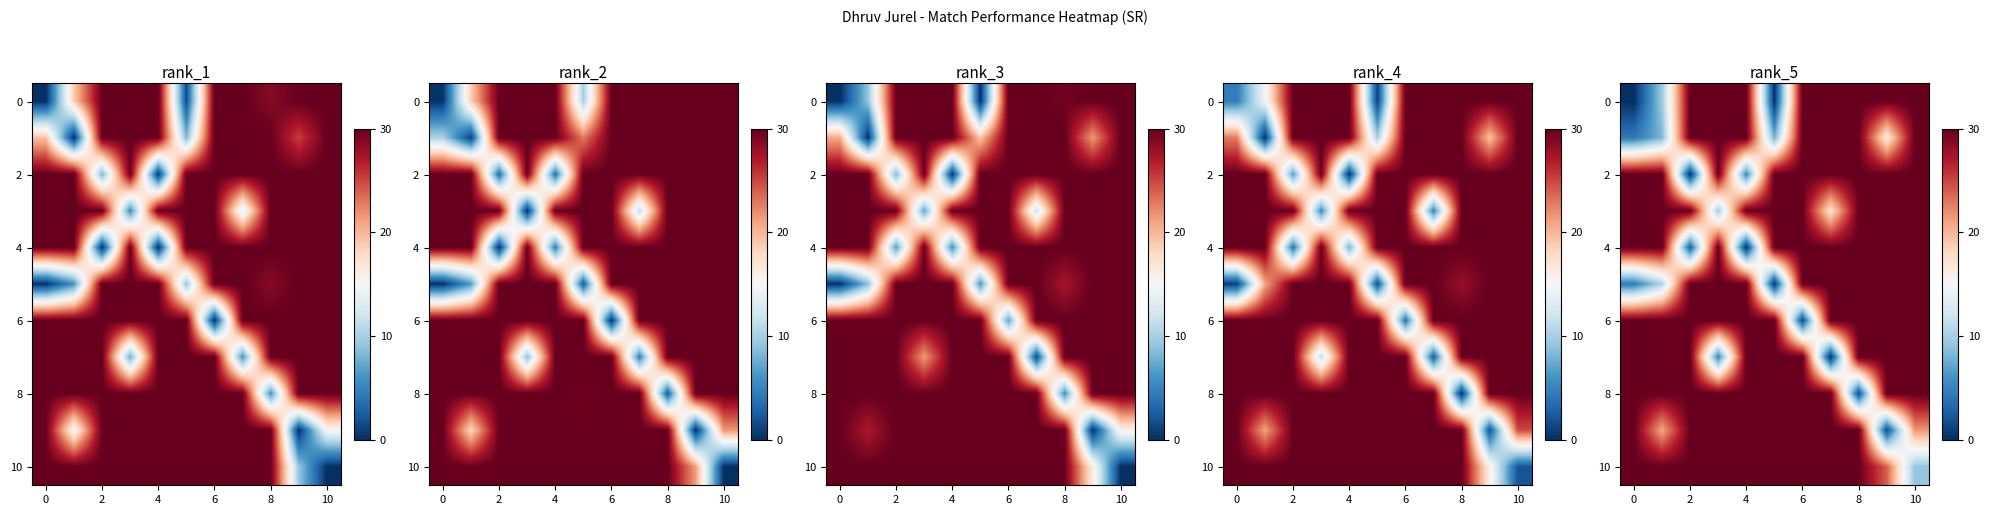

What is the sum of all row_2 values?

275.4